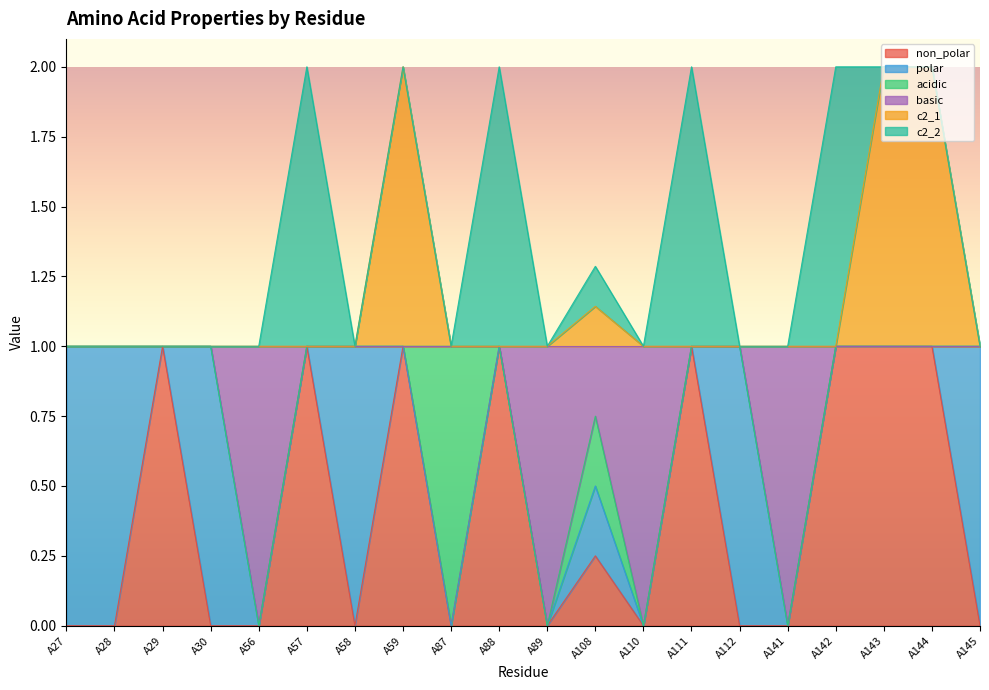

Which series changed the most between A89 and A110?

non_polar